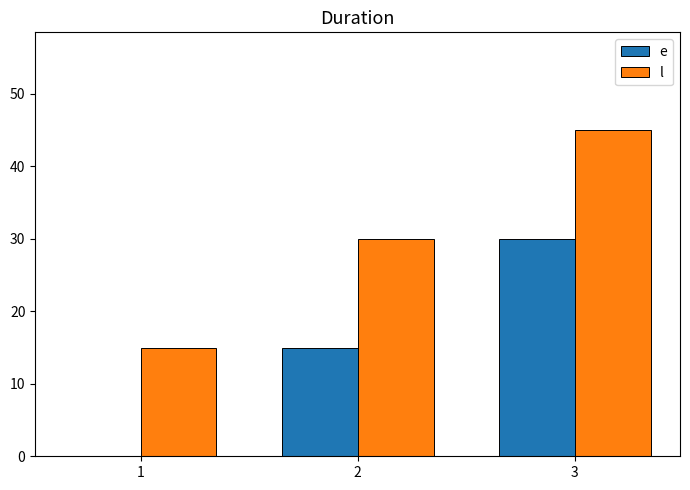

What is the total value across all series at 3?

75